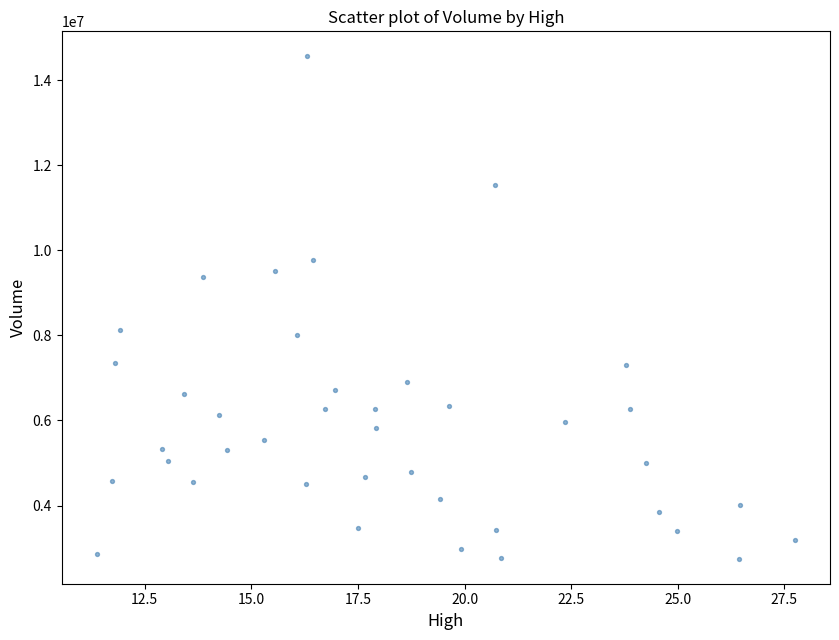

What is the range of Y values (max minus min)?

11801900